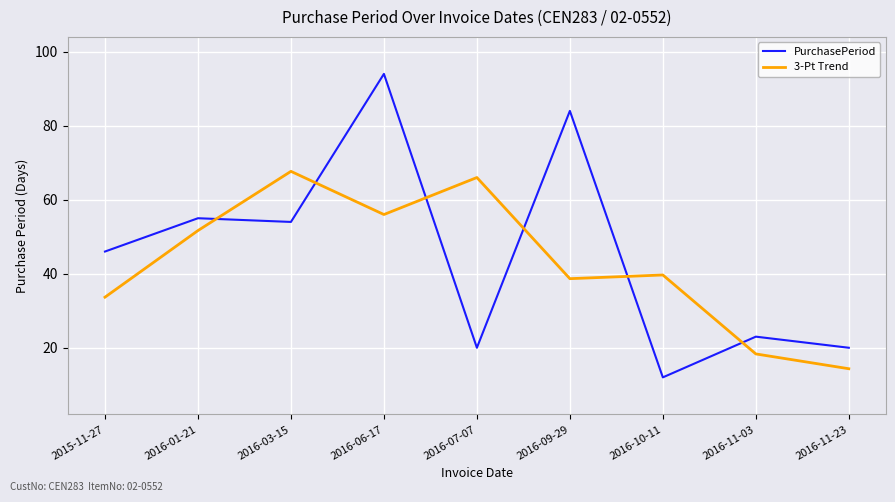

Reading left to right, extract all data points from this chart.

PurchasePeriod: 46.0	55.0	54.0	94.0	20.0	84.0	12.0	23.0	20.0
3-Pt Trend: 33.7	51.7	67.7	56.0	66.0	38.7	39.7	18.3	14.3